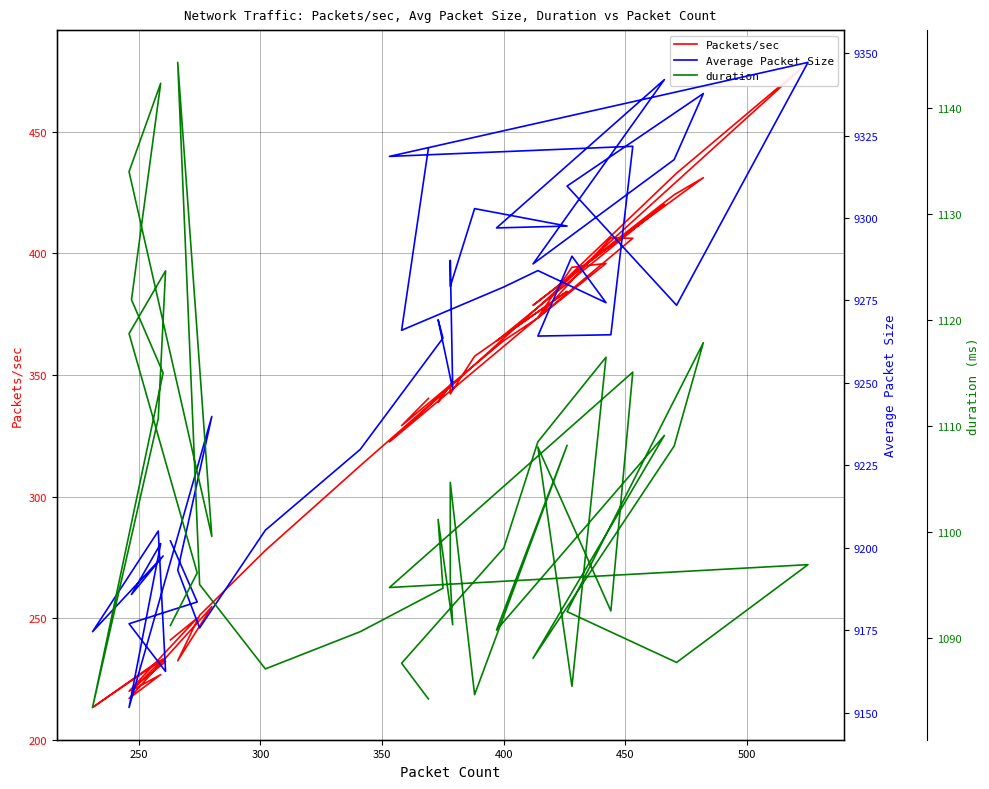

How many data points in Average Packet Size are less than 9269?

20